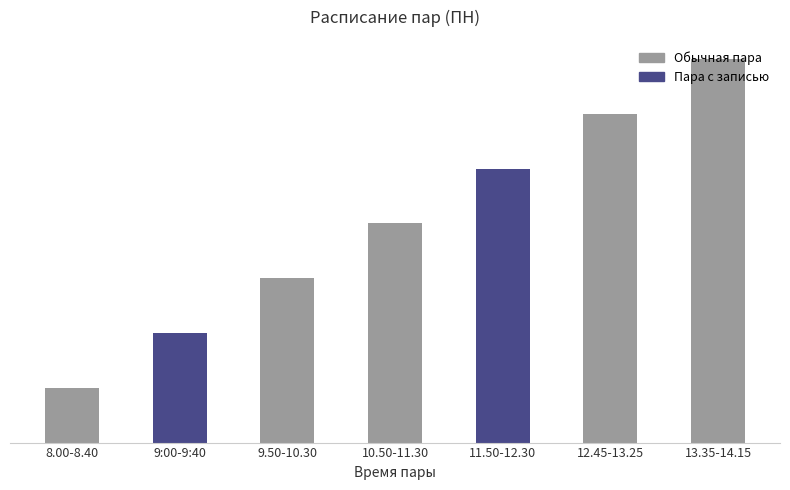

Does the chart contain any negative values?

No